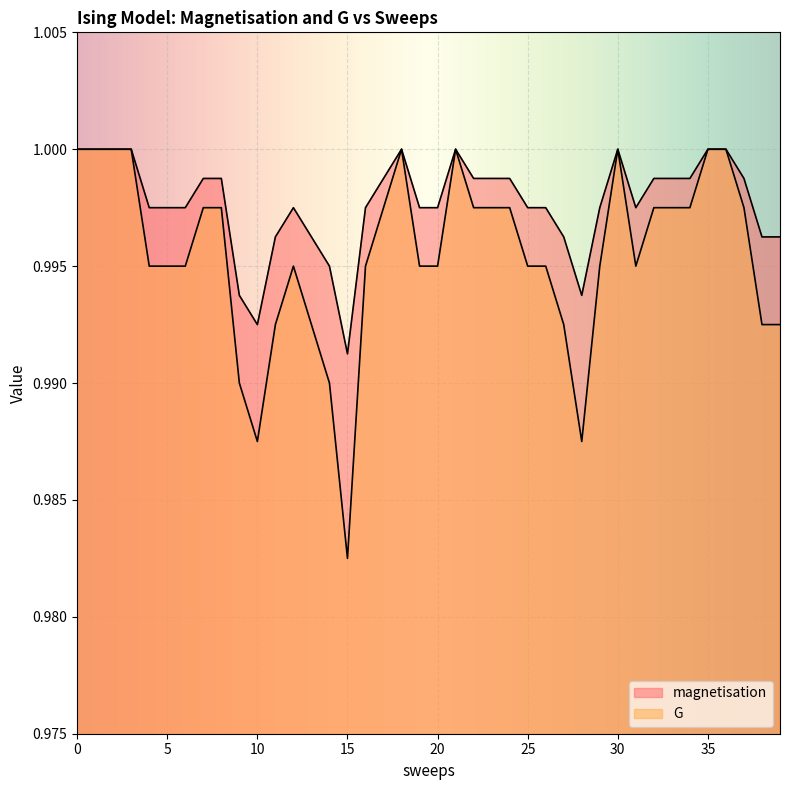

What is the value of the magnetisation point at the 22nd from the left?

1.0